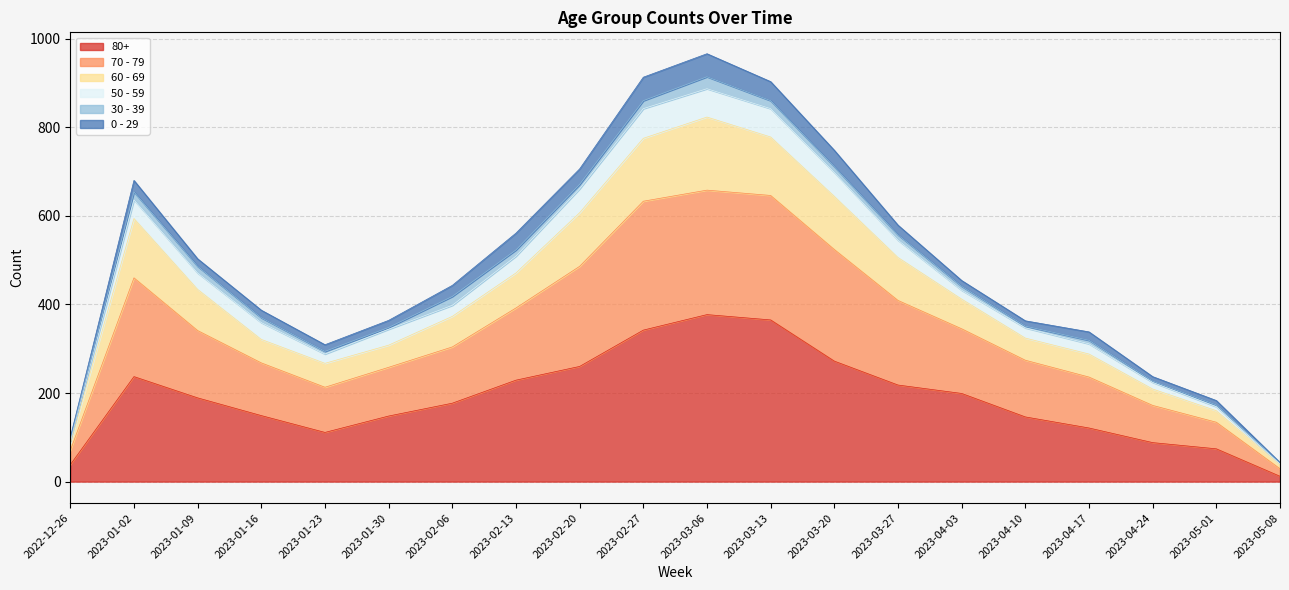

Where is 80+ nearest to the value 194?

2023-01-09